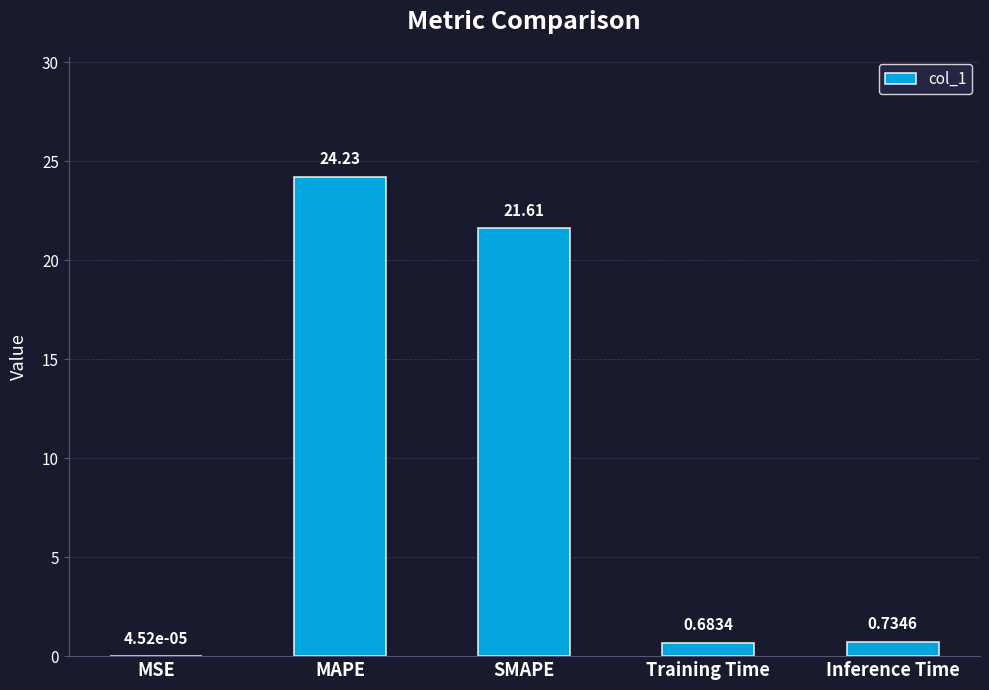

Where is the data nearest to the value 12?

SMAPE